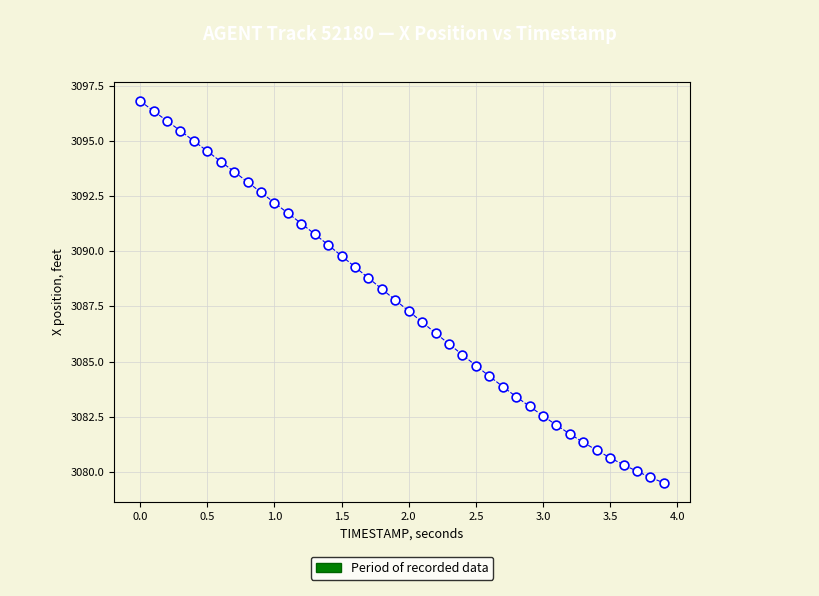

What is the range of Y values (max minus min)?

17.3